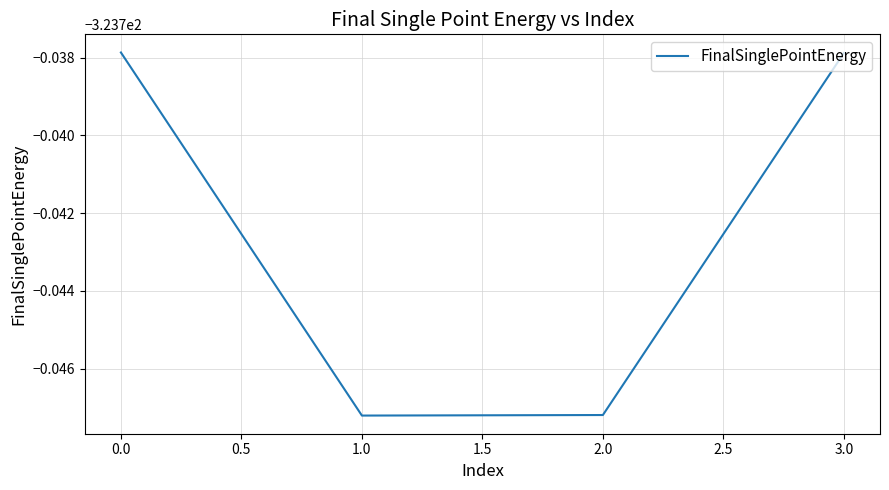

Does the chart display data point markers on the line(s)?

No